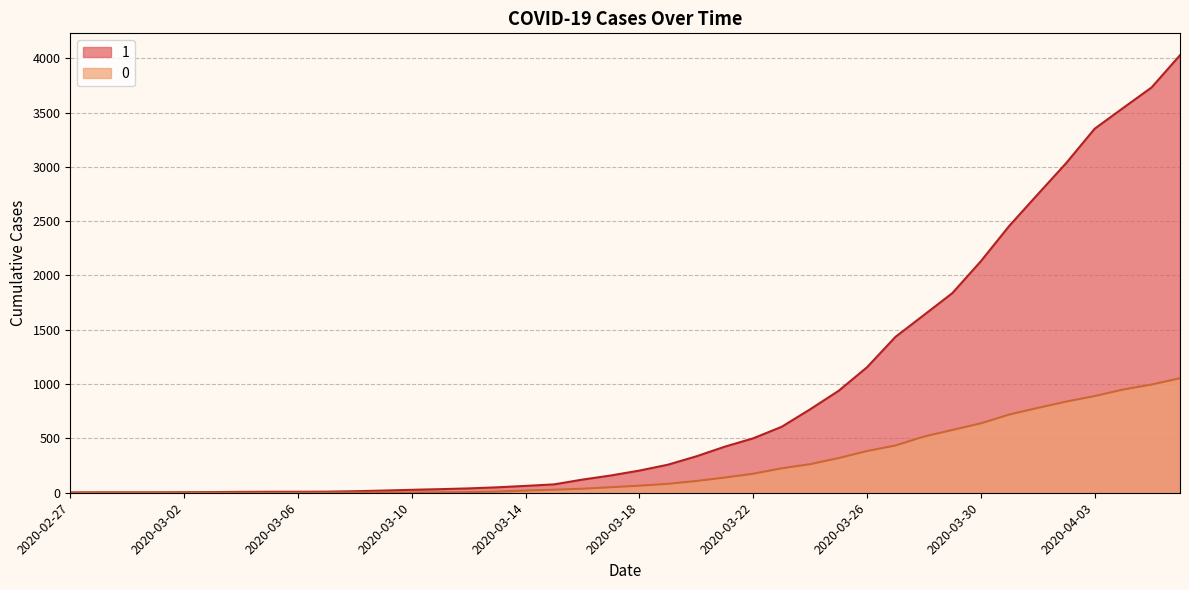

Reading right to left, list all the values displayed in this chart.

1: 2020-04-06=4028	2020-04-05=3731	2020-04-04=3542	2020-04-03=3351	2020-04-02=3035	2020-04-01=2747	2020-03-31=2457	2020-03-30=2131	2020-03-29=1838	2020-03-28=1636	2020-03-27=1435	2020-03-26=1155	2020-03-25=938	2020-03-24=768	2020-03-23=607	2020-03-22=501	2020-03-21=424	2020-03-20=335	2020-03-19=258	2020-03-18=204	2020-03-17=159	2020-03-16=121	2020-03-15=77	2020-03-14=63	2020-03-13=50	2020-03-12=40	2020-03-11=33	2020-03-10=27	2020-03-09=20	2020-03-08=14	2020-03-07=10	2020-03-06=9	2020-03-05=9	2020-03-04=8	2020-03-03=6	2020-03-02=5	2020-03-01=4	2020-02-29=4	2020-02-28=4	2020-02-27=3
0: 2020-04-06=1054	2020-04-05=996	2020-04-04=950	2020-04-03=890	2020-04-02=839	2020-04-01=781	2020-03-31=720	2020-03-30=639	2020-03-29=578	2020-03-28=517	2020-03-27=435	2020-03-26=384	2020-03-25=319	2020-03-24=263	2020-03-23=225	2020-03-22=175	2020-03-21=140	2020-03-20=108	2020-03-19=82	2020-03-18=65	2020-03-17=51	2020-03-16=37	2020-03-15=28	2020-03-14=20	2020-03-13=11	2020-03-12=6	2020-03-11=4	2020-03-10=2	2020-03-09=2	2020-03-08=2	2020-03-07=1	2020-03-06=0	2020-03-05=0	2020-03-04=0	2020-03-03=0	2020-03-02=0	2020-03-01=0	2020-02-29=0	2020-02-28=0	2020-02-27=0